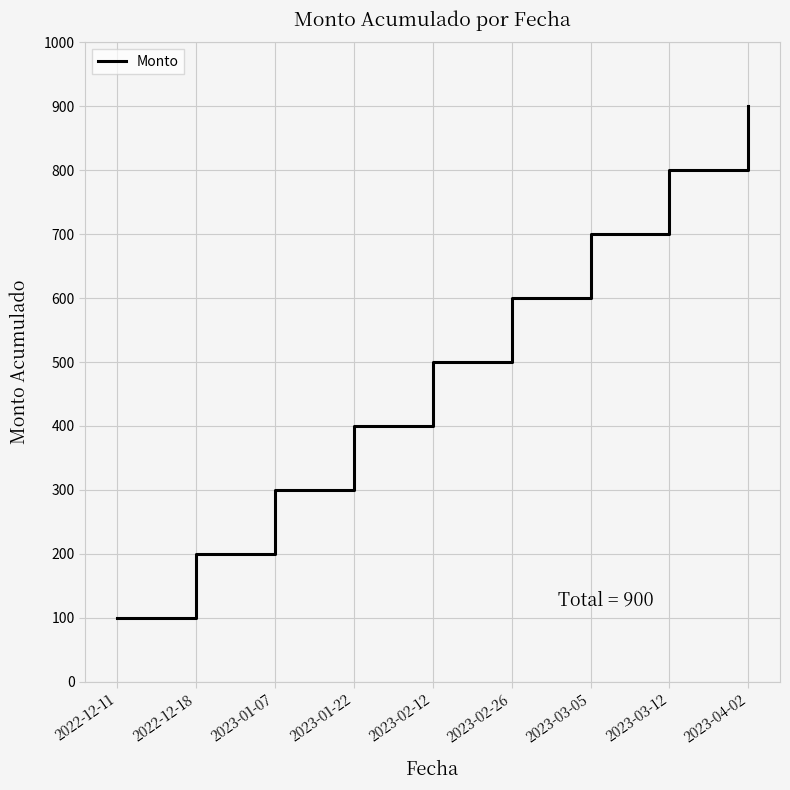

Does the chart display data point markers on the line(s)?

No